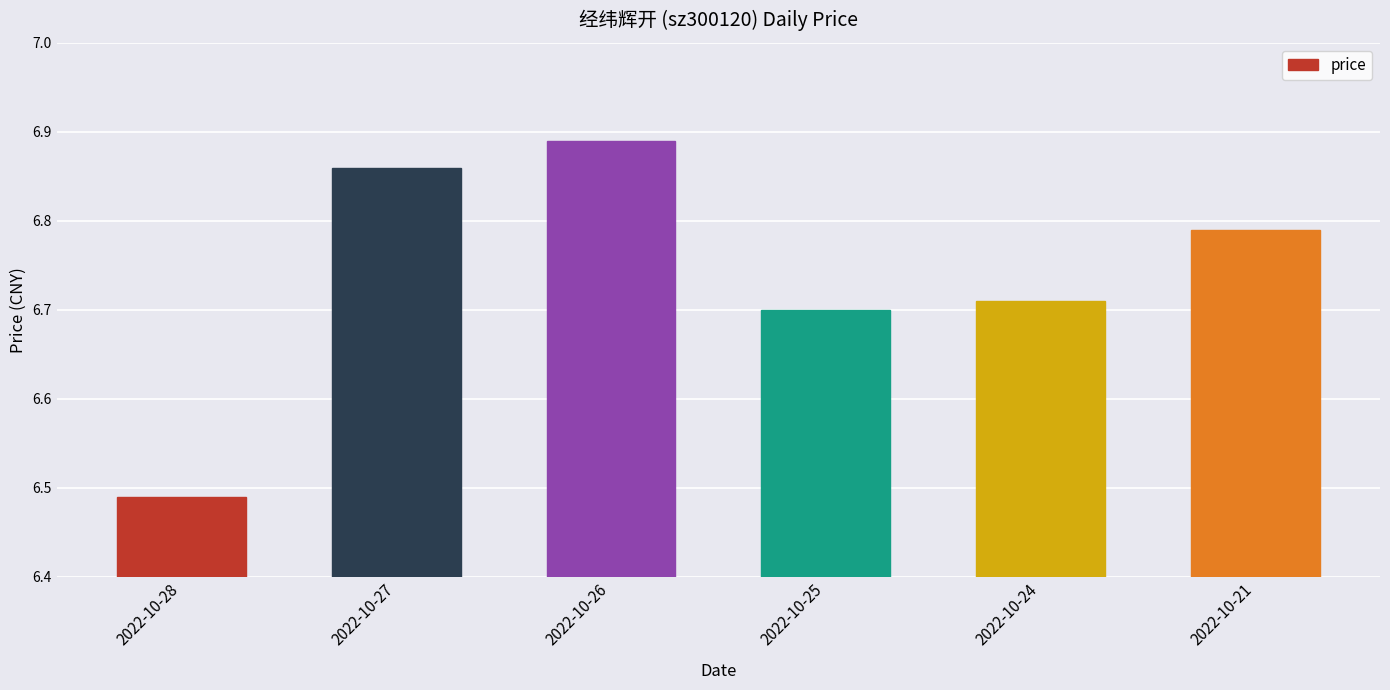

How many bars are there in total?

6